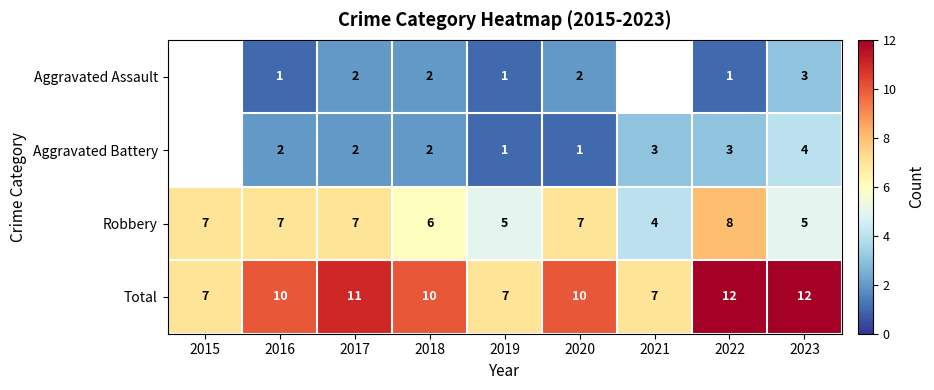

Which label corresponds to the smallest value in the chart?

2016